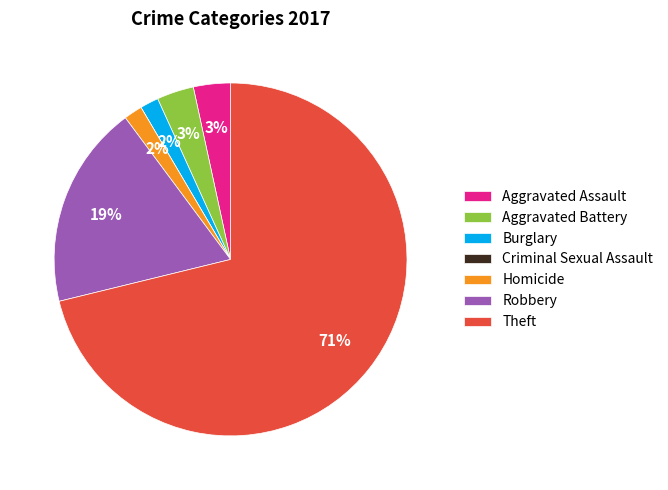

Does Robbery account for over 50% of the chart?

No